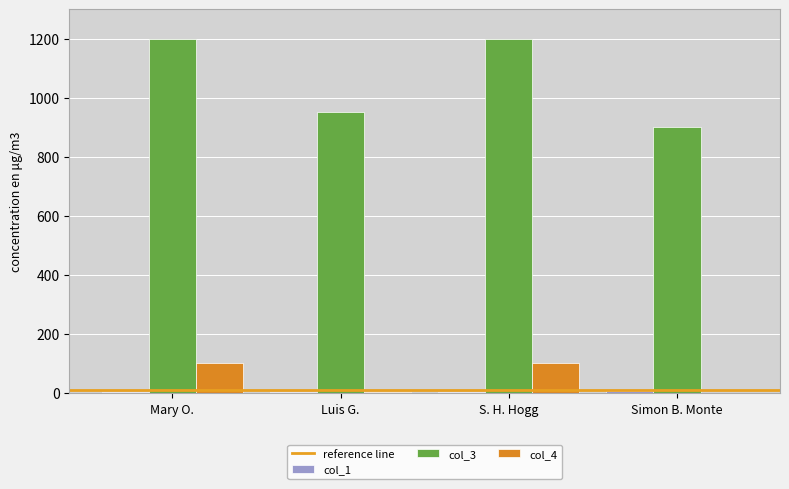

The value of col_3 at Simon B. Monte is 1184. True or false?

False